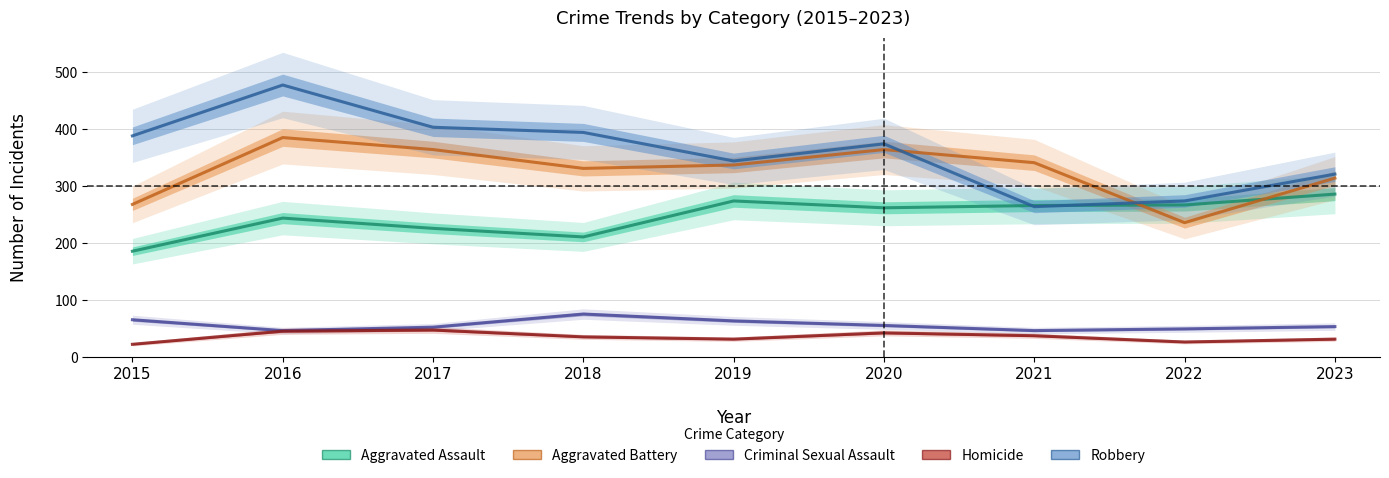

True or false: Criminal Sexual Assault has more than 0 interior local peaks.

True